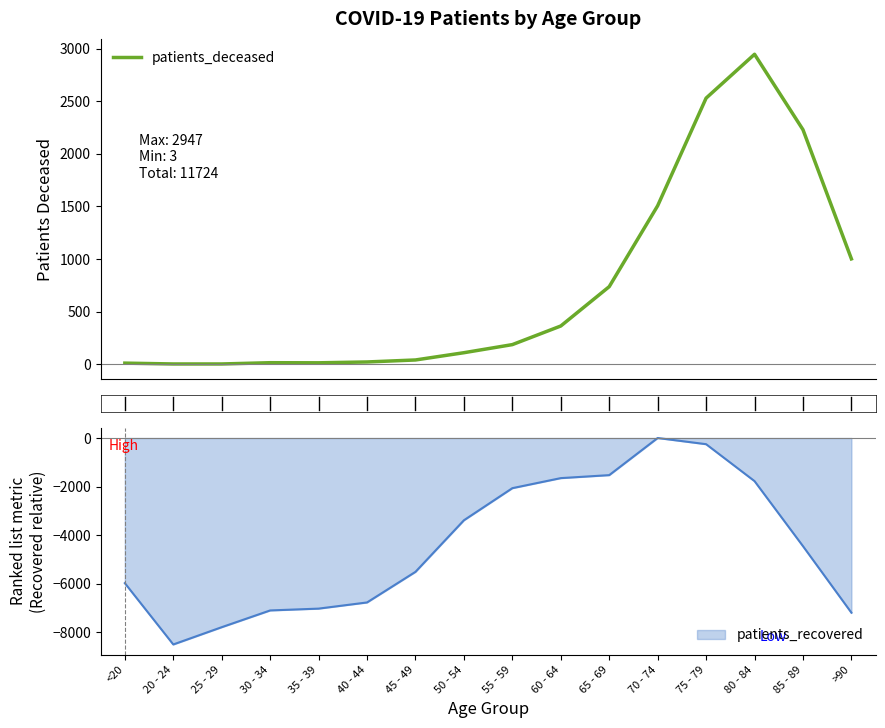

Where is the data nearest to the value 1475?

70 - 74